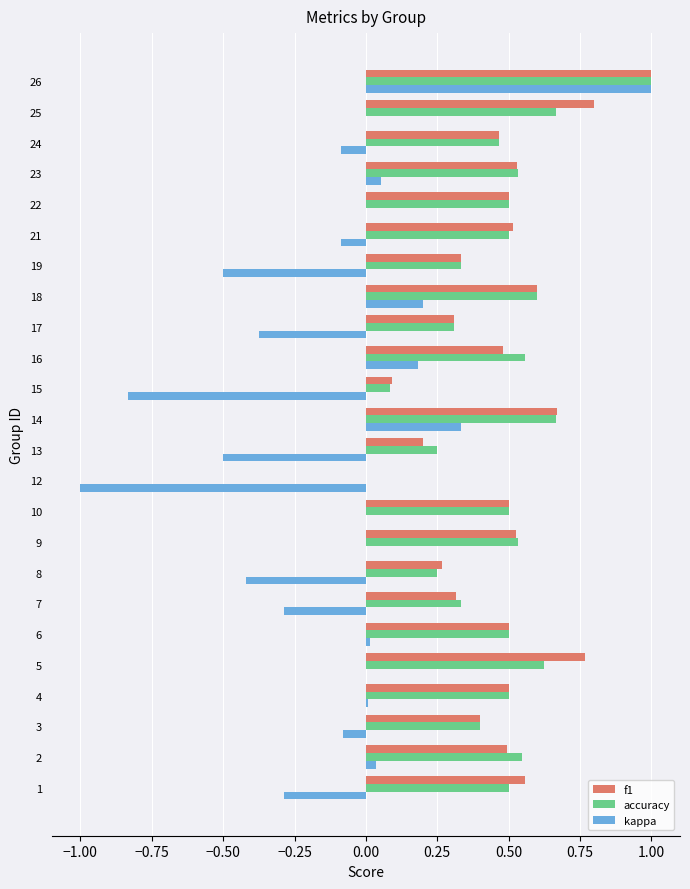

How many distinct data groups are displayed?

3